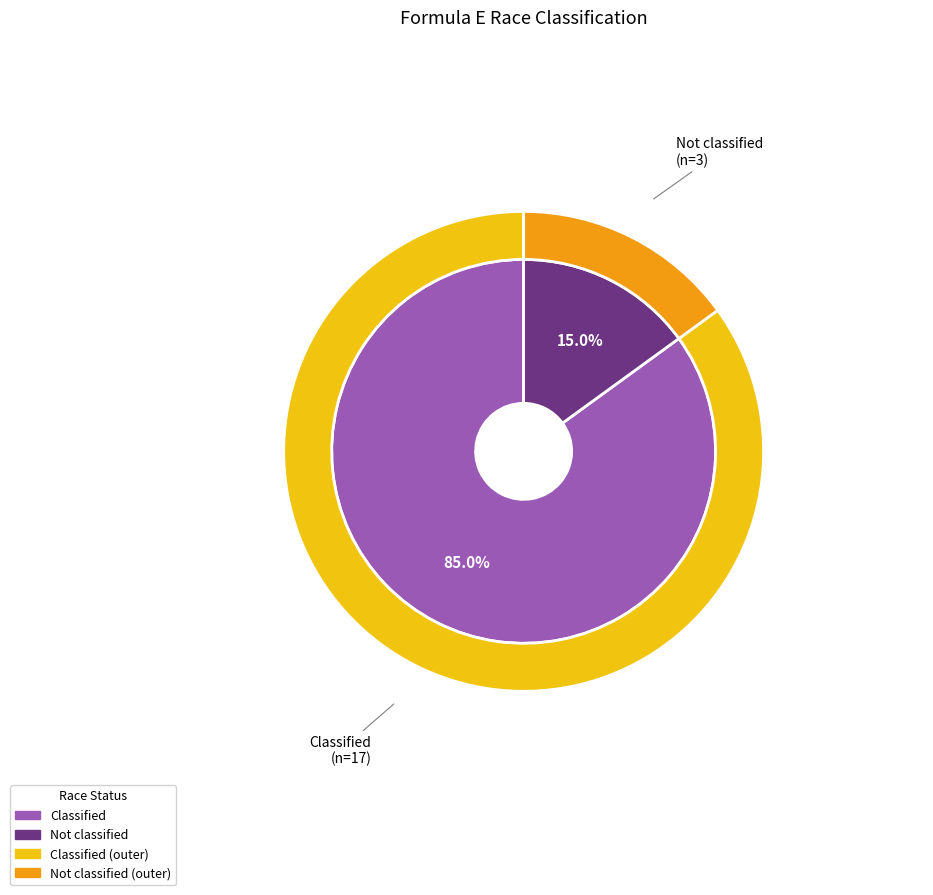

Which has a higher value, Not classified or Classified?

Classified